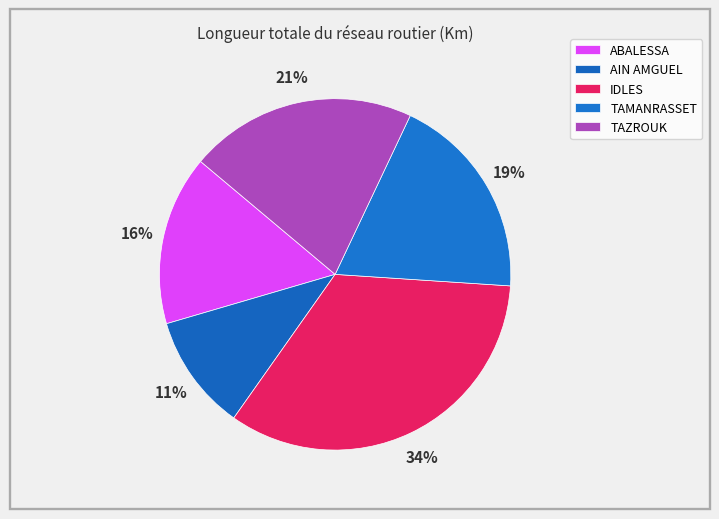

Rank the categories by value from lowest to highest.

AIN AMGUEL, ABALESSA, TAMANRASSET, TAZROUK, IDLES